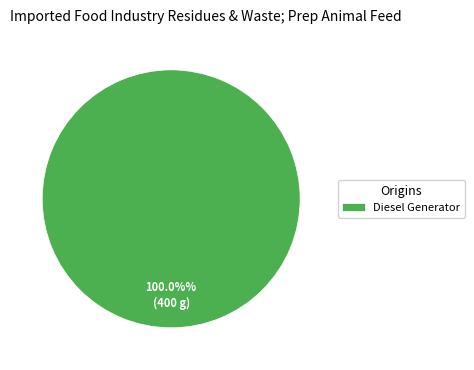

Rank the categories by value from highest to lowest.

Diesel Generator